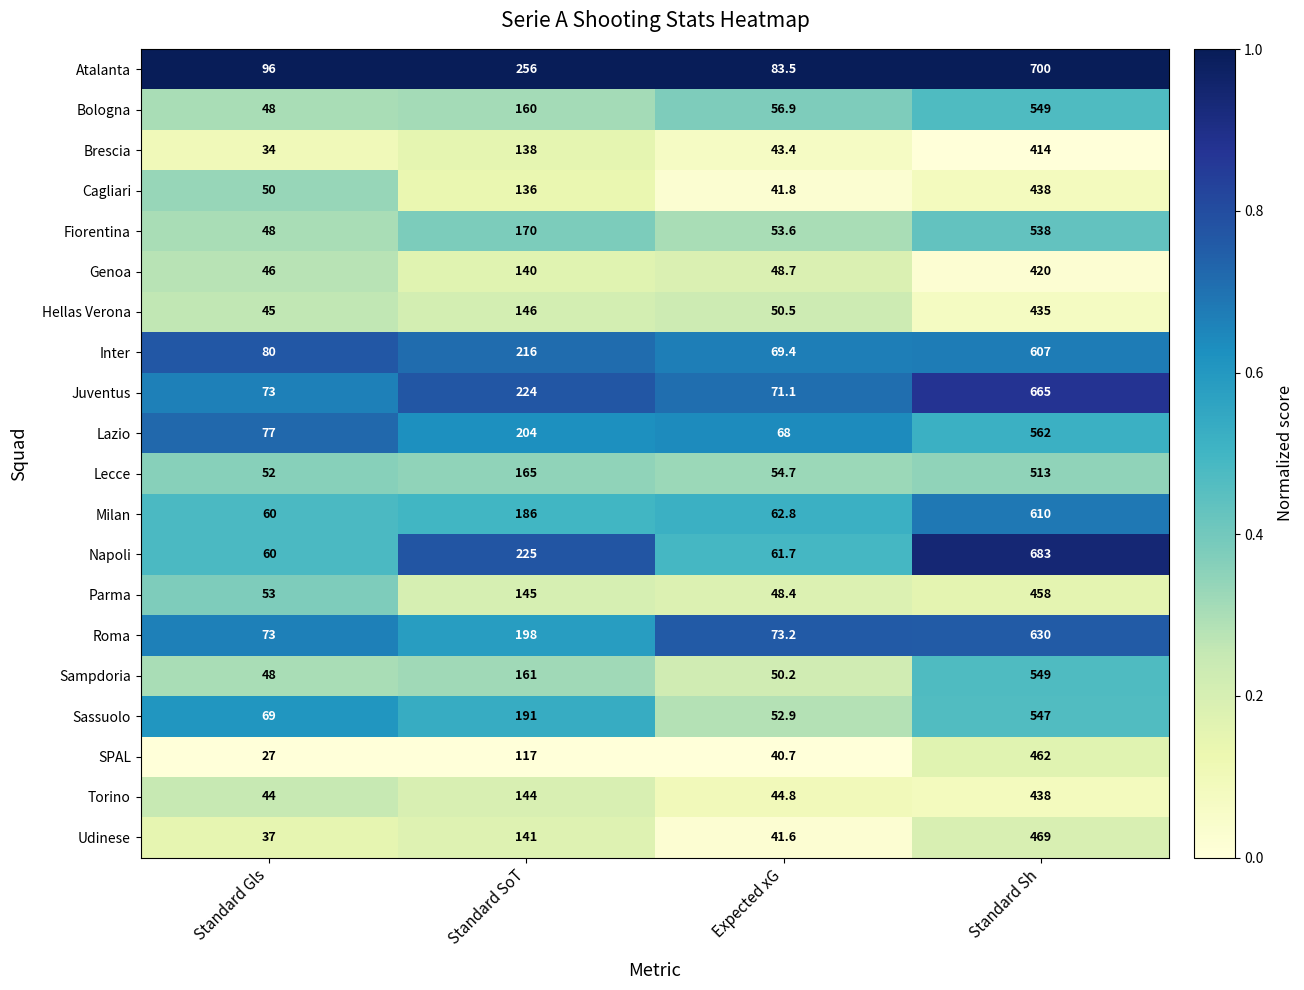

Which series has the widest spread of values?

Napoli